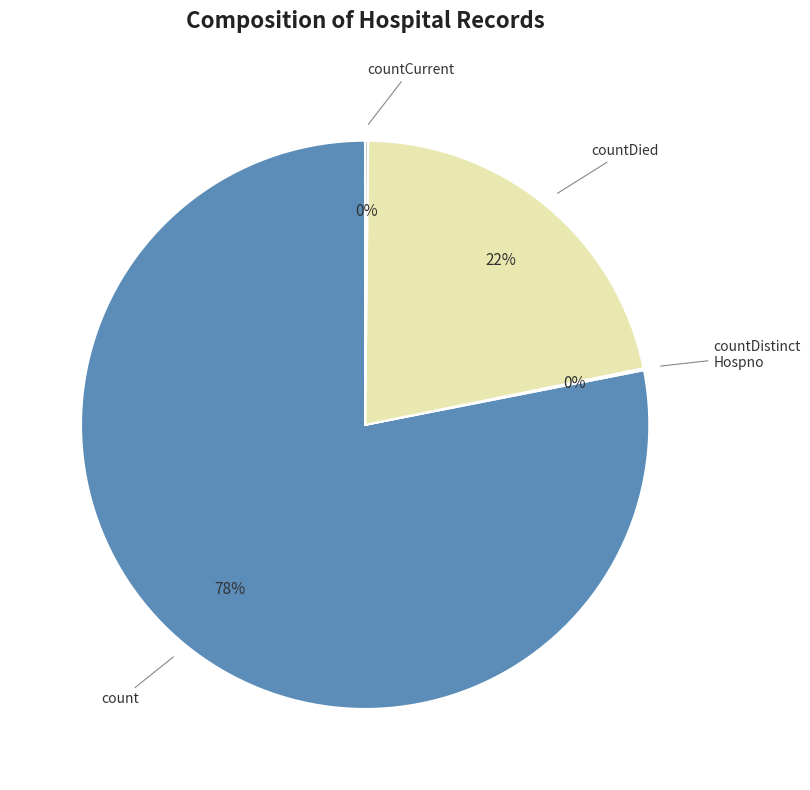

To the nearest percent, what is the difference between the largest and smallest slice percentages?

78%